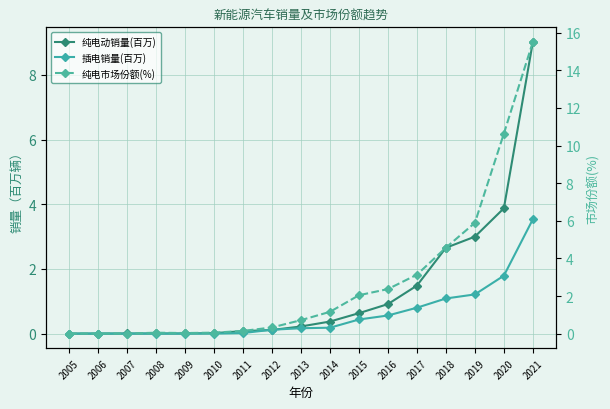

Count the number of categories in the chart.

17